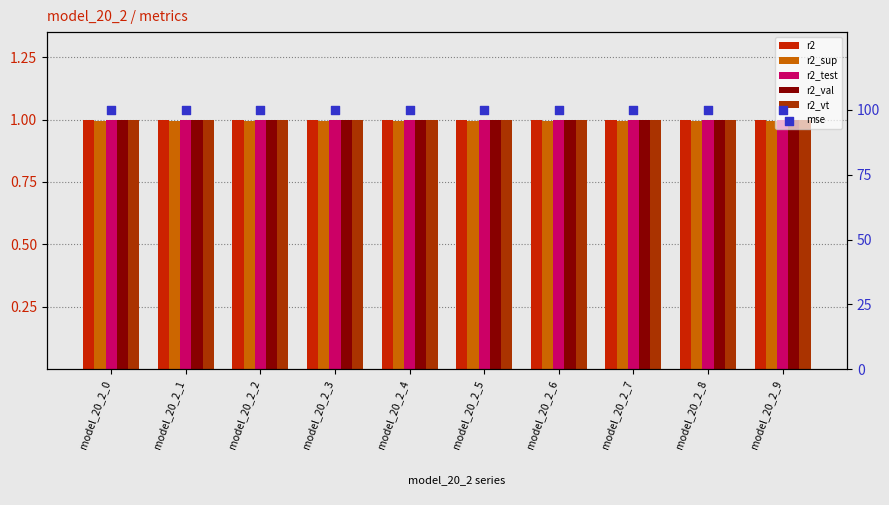

Which series has the widest spread of Y values?

r2